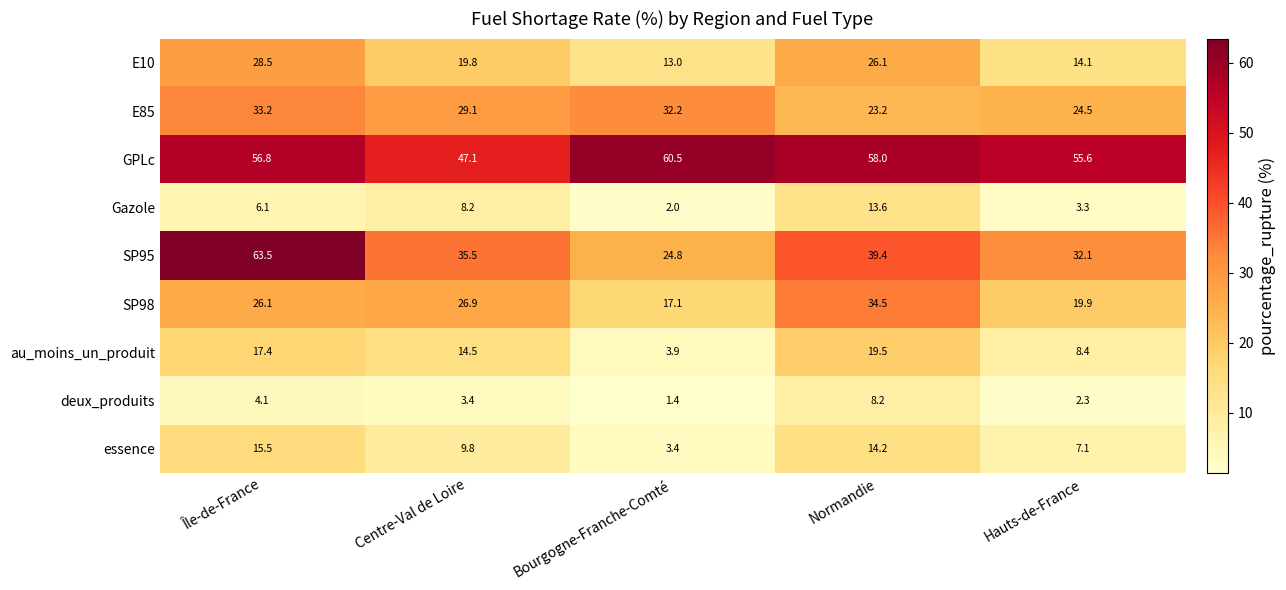

At which category is the sum across all series the highest?

Île-de-France